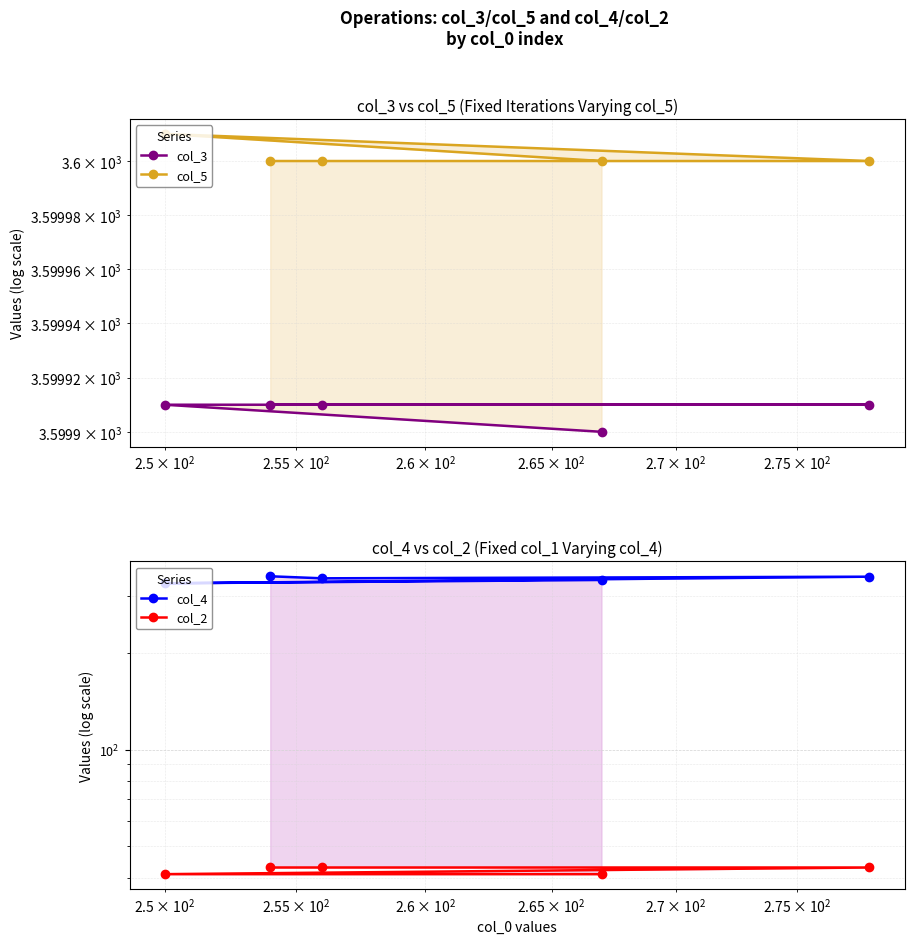

What is the minimum value for col_3?

3599.9